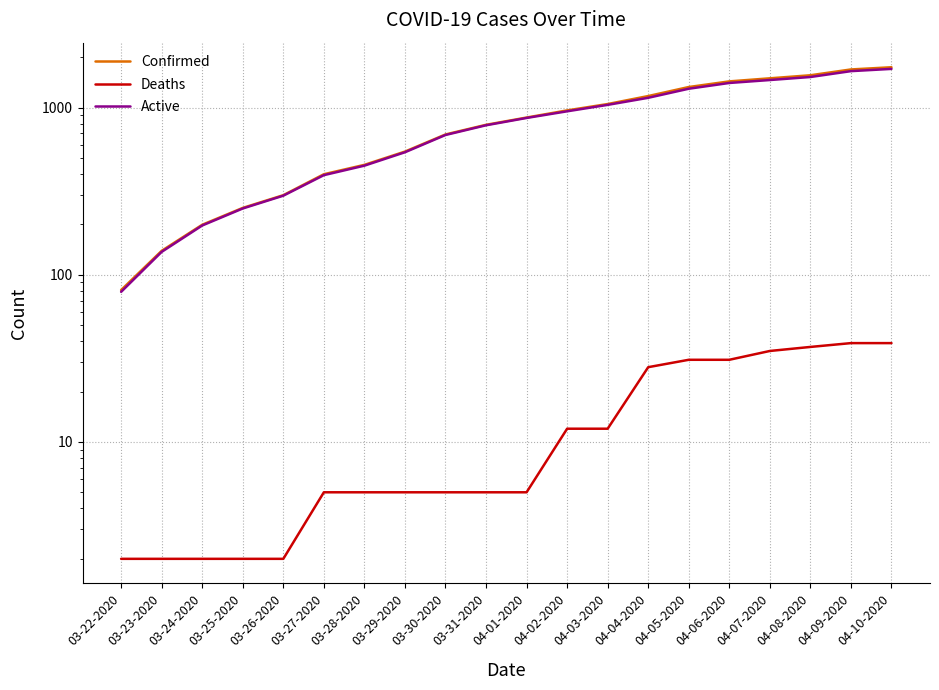

At which category is the sum across all series the highest?

04-10-2020